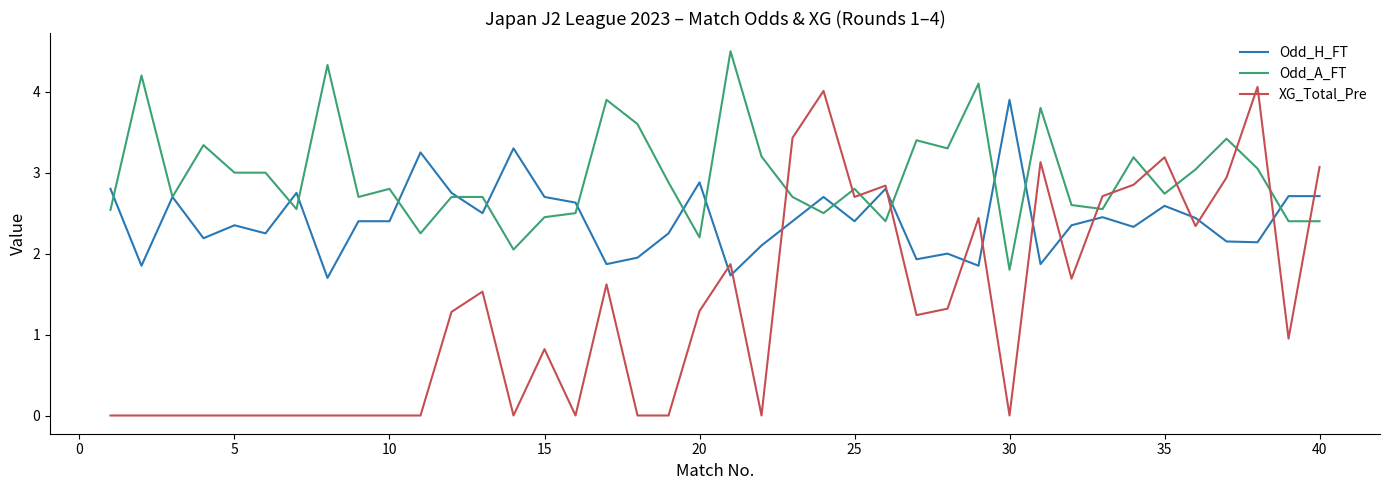

Which series has the widest spread of values?

XG_Total_Pre